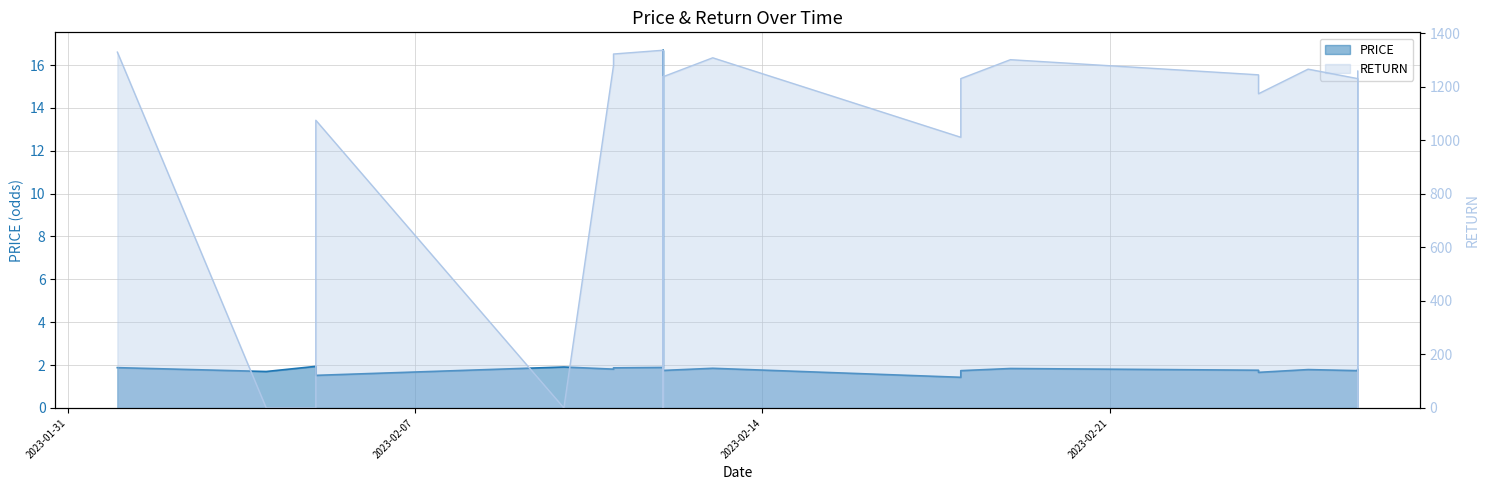

Between 2023-02-01 and 2023-02-25, which is larger?

2023-02-01